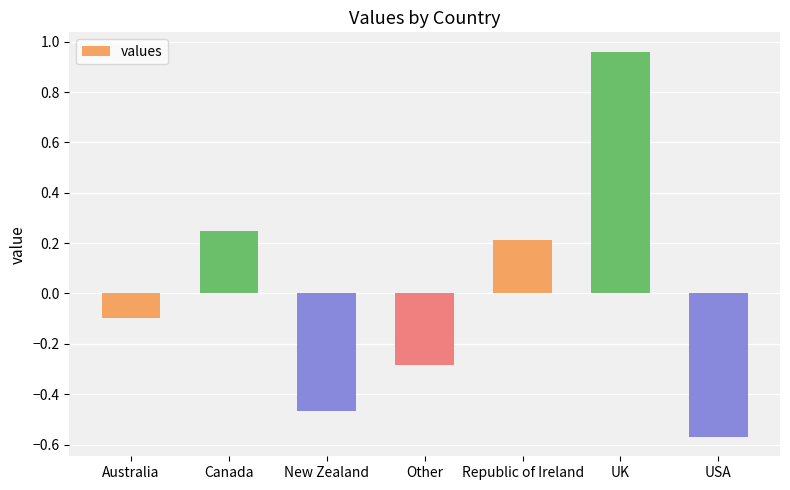

How many values exceed 0?

3